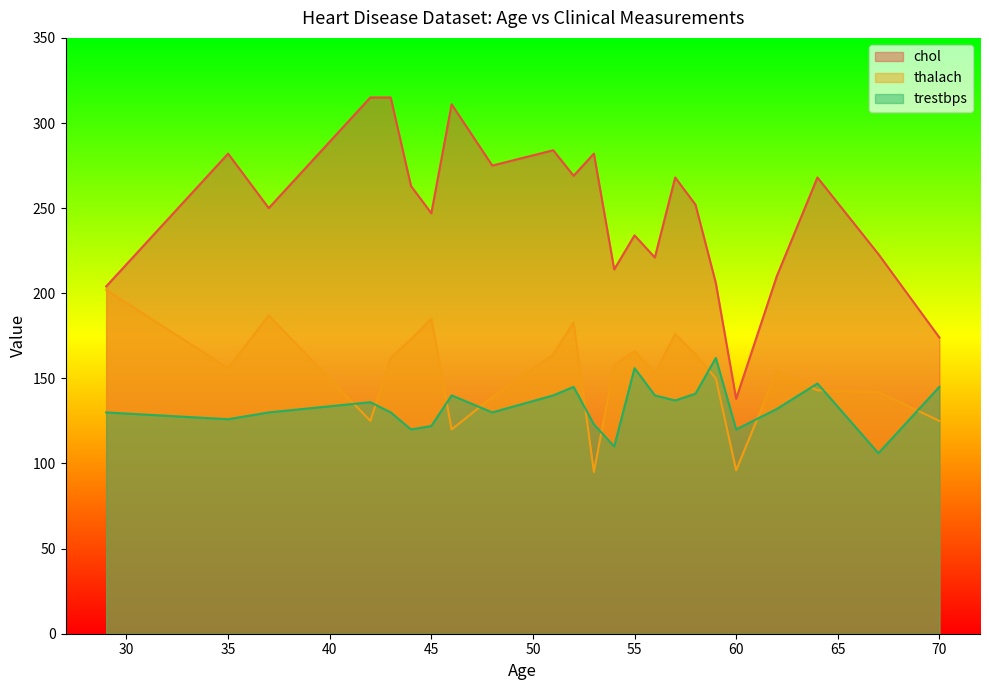

Reading left to right, transcribe all the data shown in this chart.

chol: 204	282	250	315	315	263	247	311	275	284	269	282	214	234	221	268	252	206	138	210	268	223	174
thalach: 202	156	187	125	162	173	185	120	139	164	183	95	158	166	153	176	164	150	96	154	143	142	125
trestbps: 130	126	130	136	130	120	122	140	130	140	145	123	110	156	140	137	141	162	120	132	147	106	145